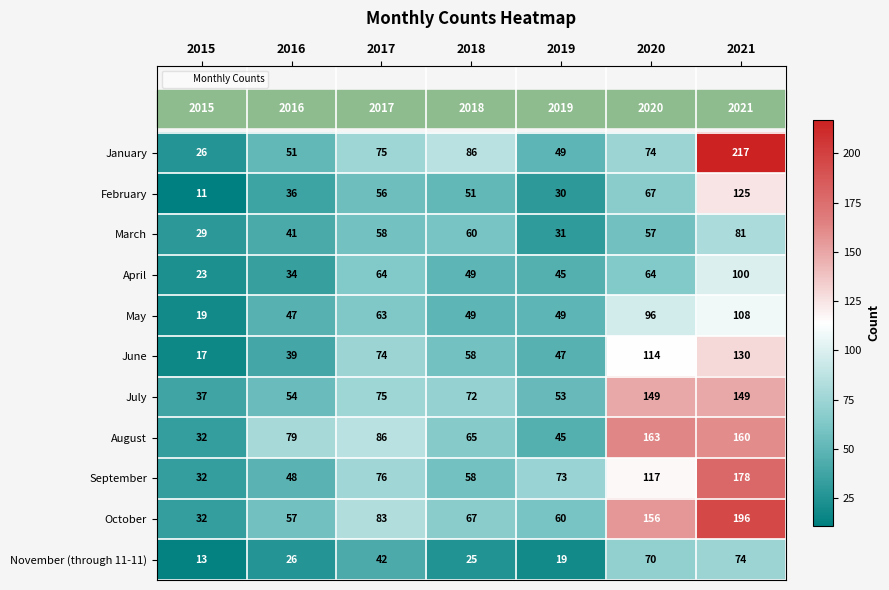

What is the average value of the May series?

62